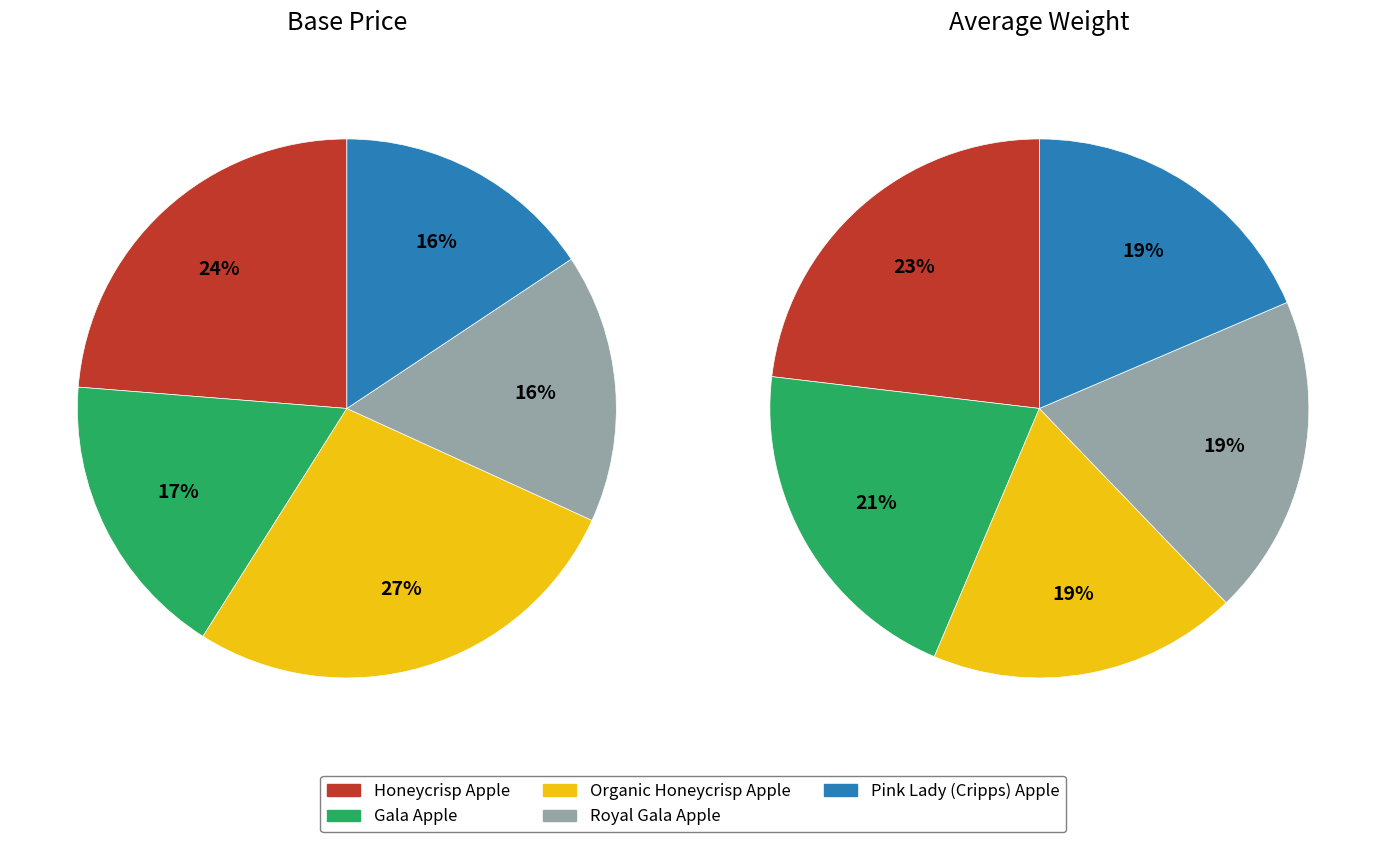

True or false: Royal Gala Apple accounts for 25% of the total.

False